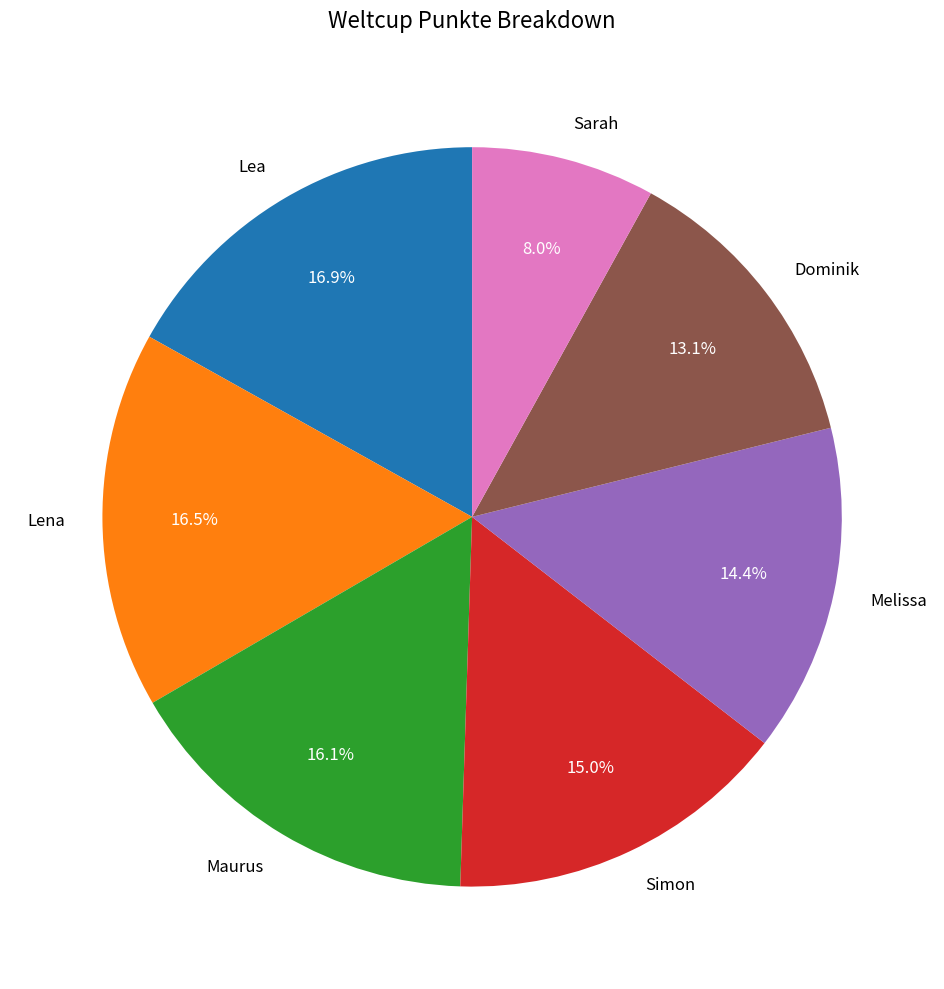

To the nearest percent, what is the combined percentage of Melissa and Lea?

31%